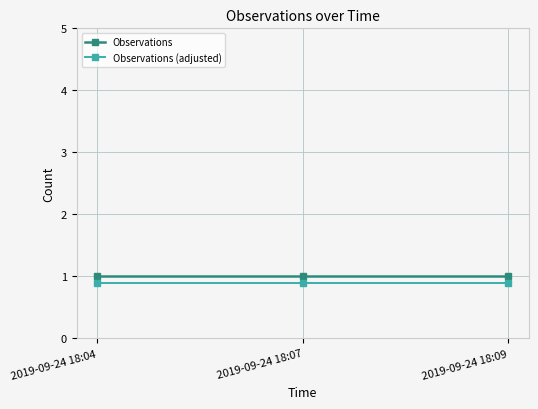

What is the sum of the Observations values at 2019-09-24 18:04 and 2019-09-24 18:09?

2.0